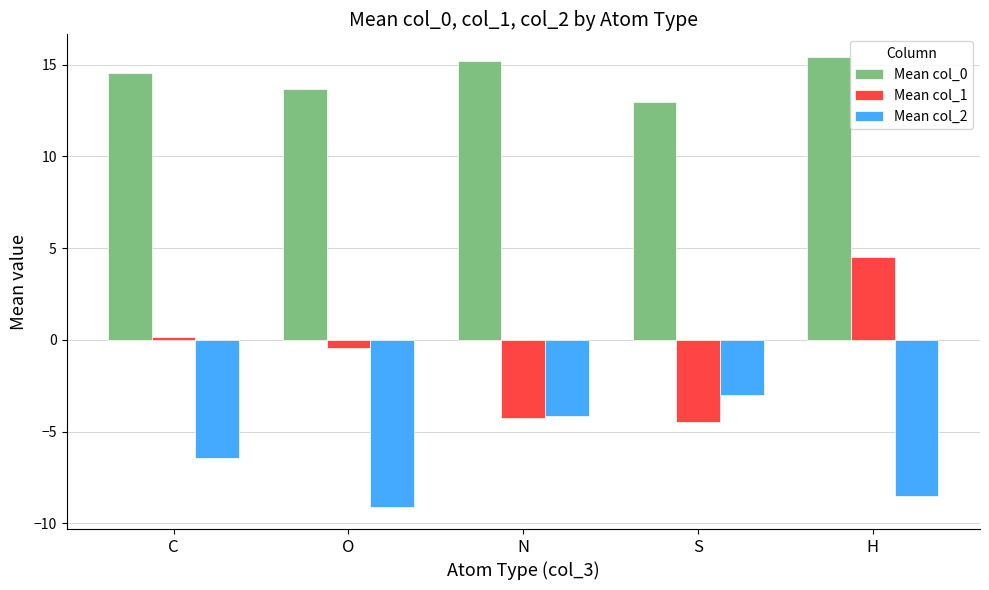

What is the difference between the Mean col_0 values at N and H?

0.2